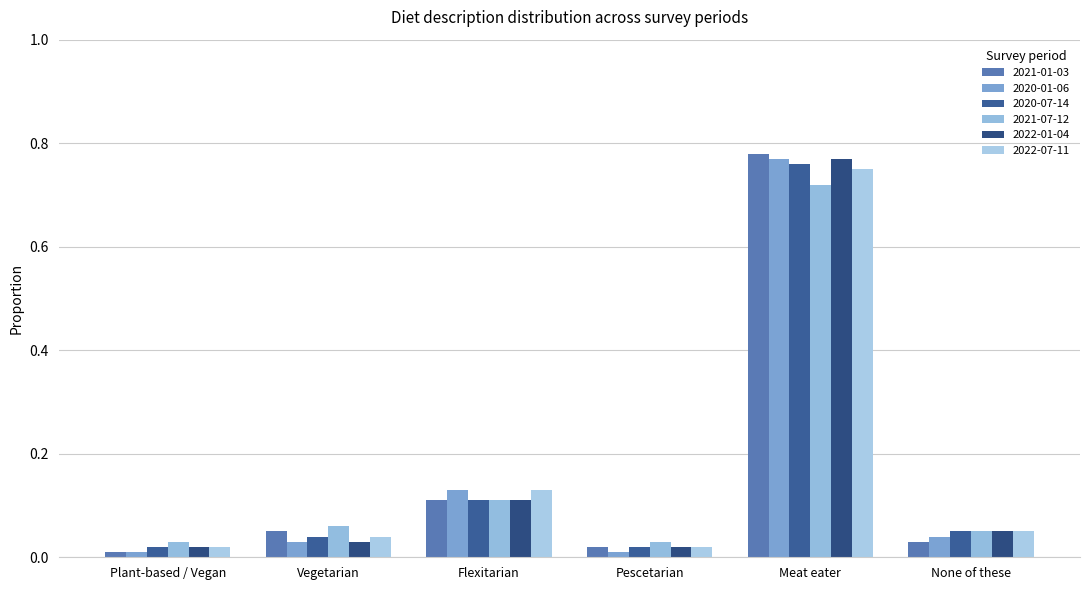

Are the bars horizontal?

No